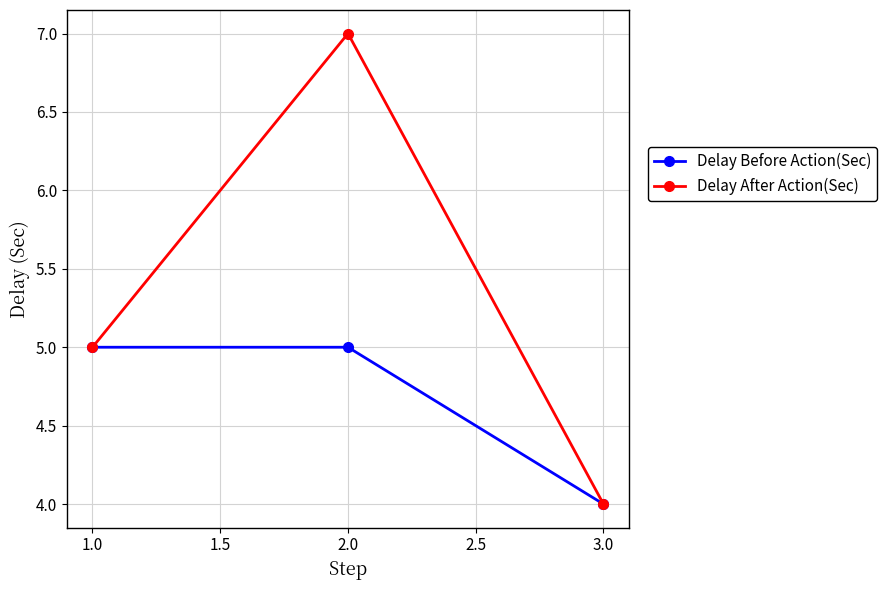

Which series has the widest spread of values?

Delay After Action(Sec)